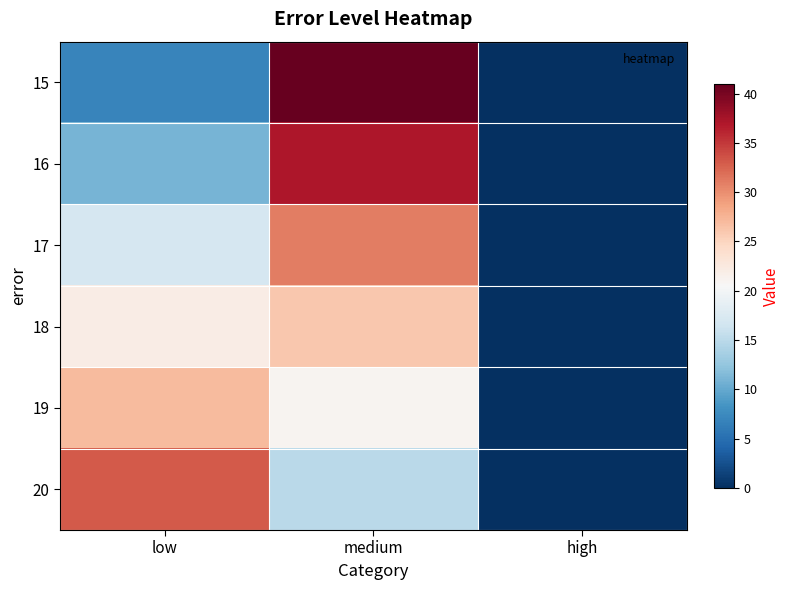

Reading left to right, extract all data points from this chart.

15: low=7	medium=41	high=0
16: low=11	medium=37	high=0
17: low=17	medium=31	high=0
18: low=22	medium=26	high=0
19: low=27	medium=21	high=0
20: low=33	medium=15	high=0